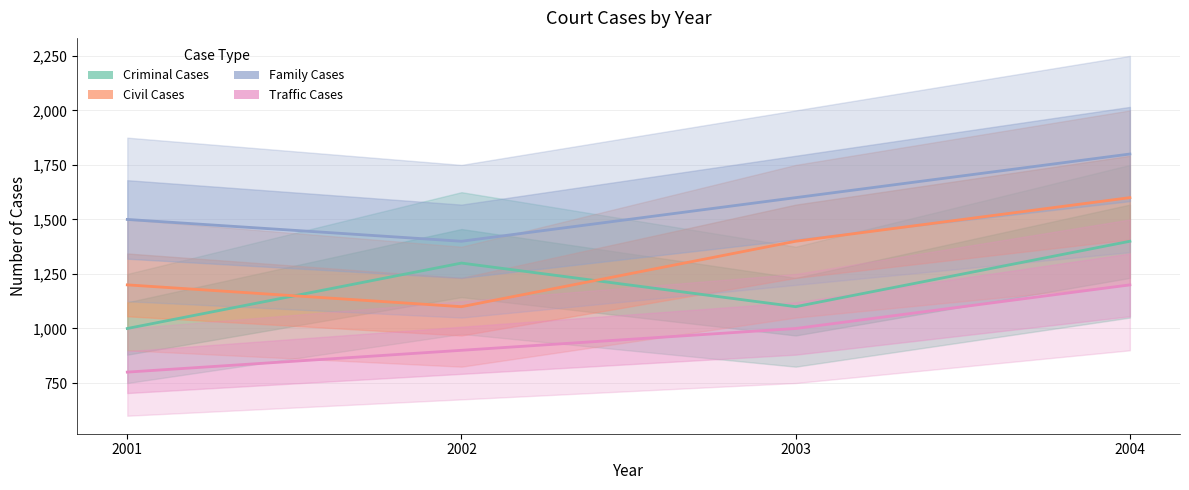

What is the value of the Family Cases point at the 1st from the left?

1500